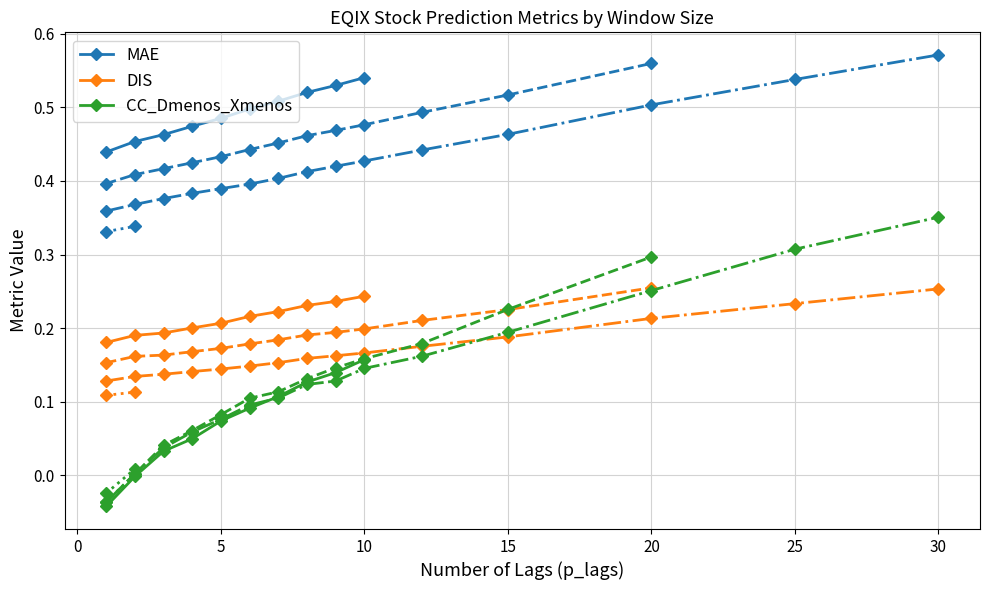

True or false: DIS and MAE cross at least once.

False